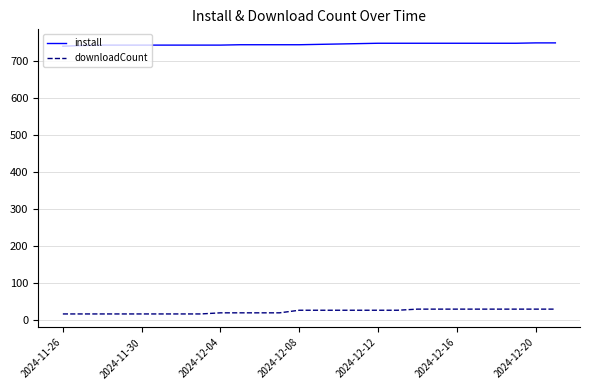

True or false: install and downloadCount intersect in this chart.

False